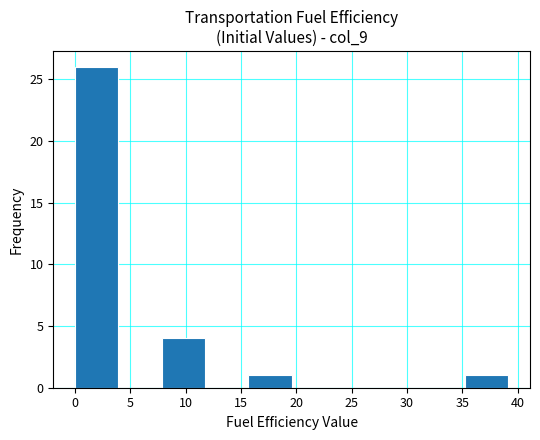

What is the height of the bar covering 15.5 to 19.5 on the x-axis? Neither the bar edges nor the heights are printed on the chart, so give them approximately, as read against the axes.

1